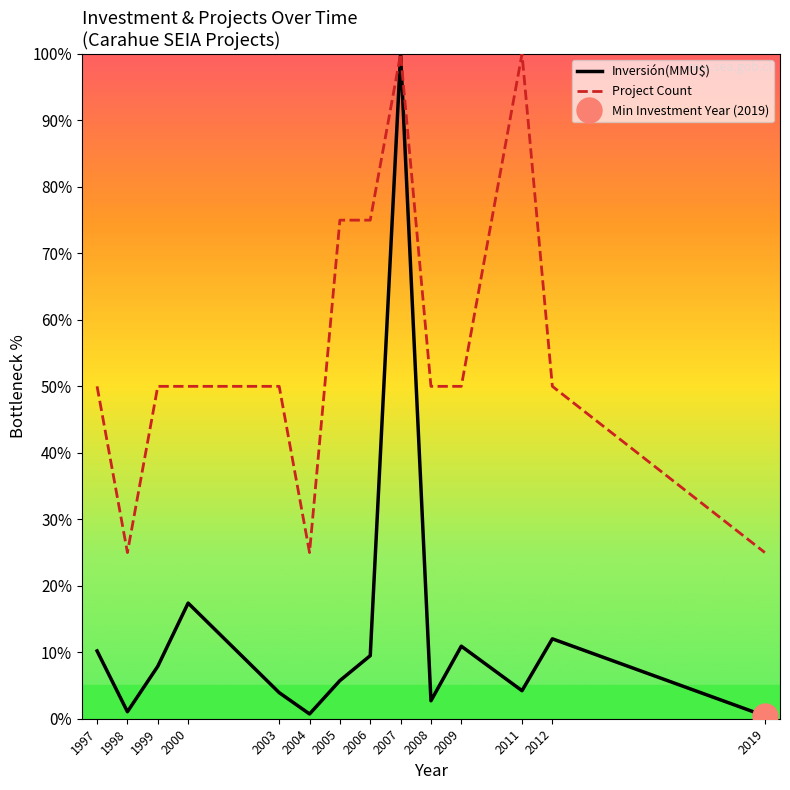

What is the difference between the maximum and minimum values in the Inversión(MMU$) series?

99.6